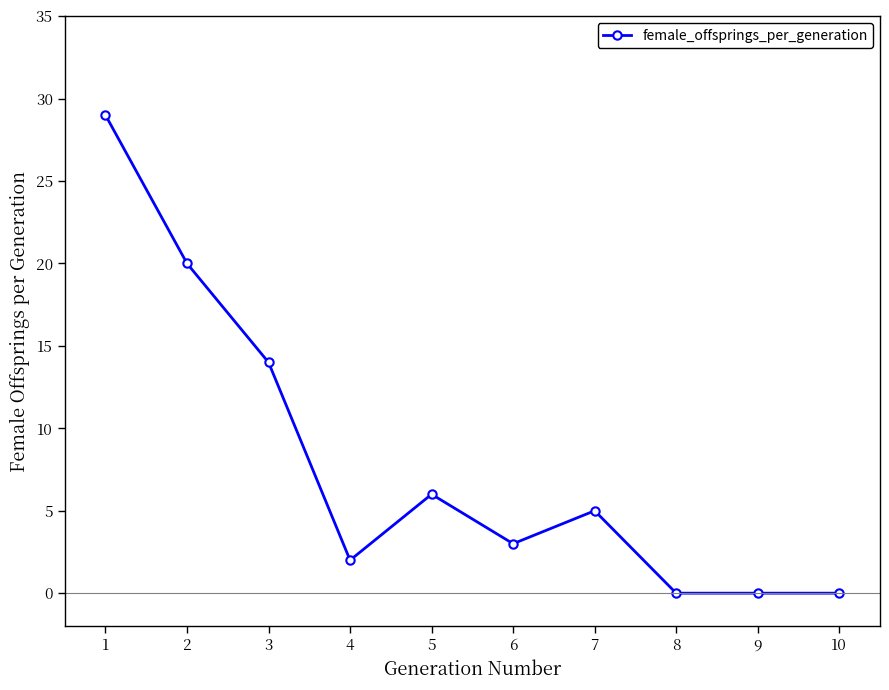

What is the difference between the maximum and second lowest values?

29